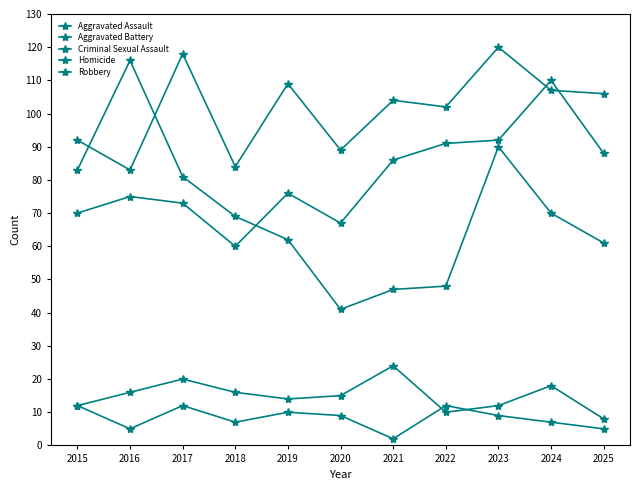

Is this an area chart (filled region under the line)?

No